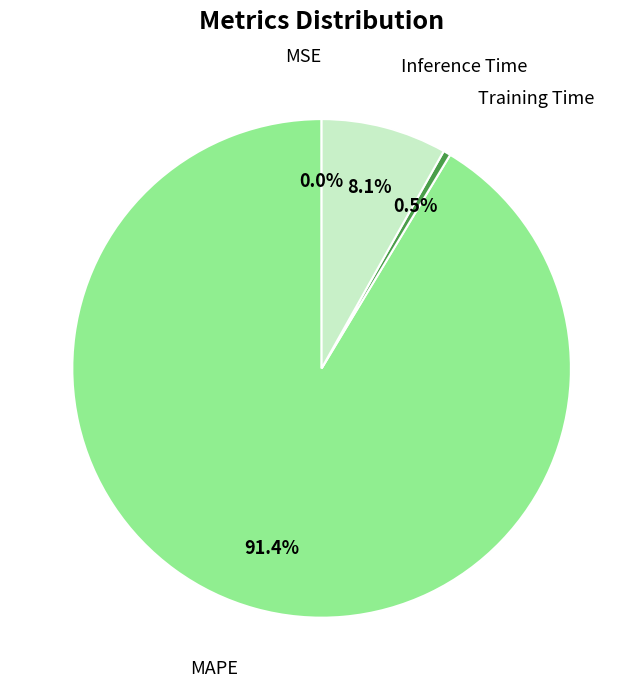

Is there any slice that represents more than half of the pie?

Yes